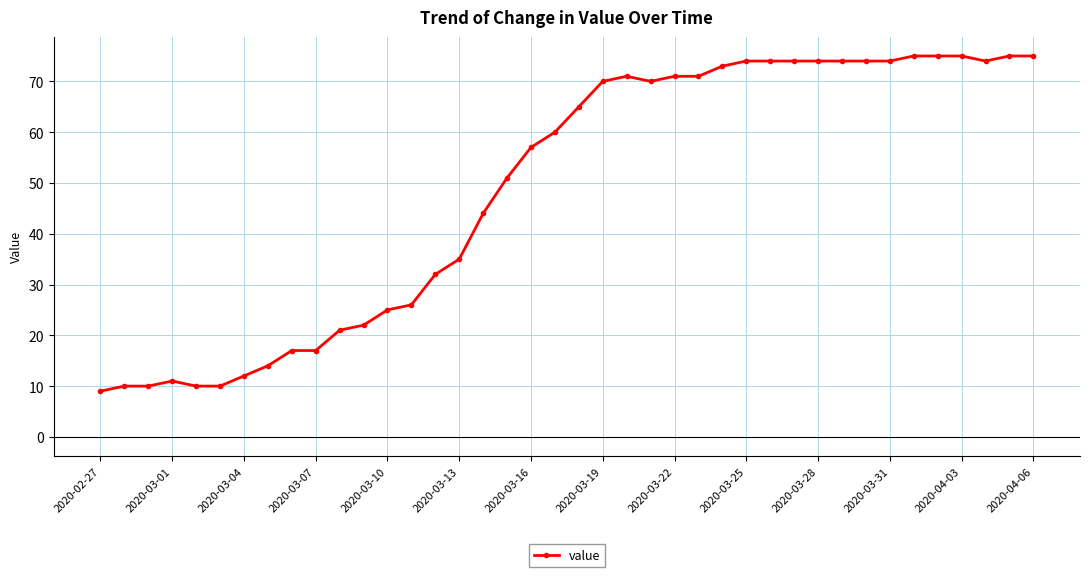

What is the maximum value shown in the chart?

75